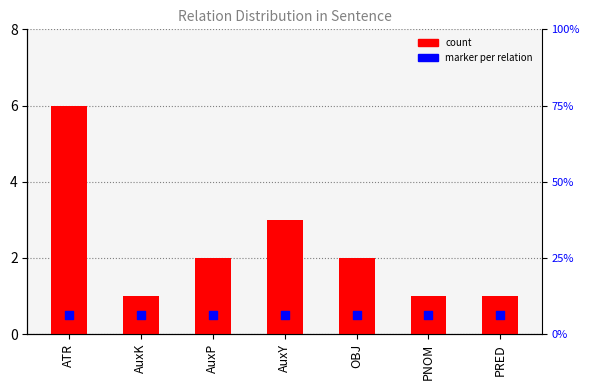

At how many categories does at least one series exceed 2?

2